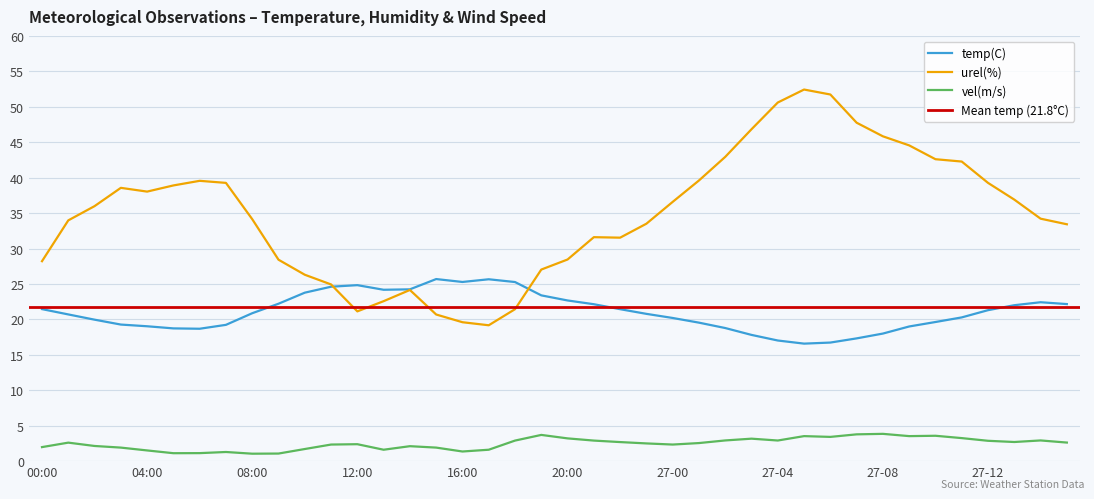

Reading right to left, list all the values displayed in this chart.

temp(C): 27-15=22.2	27-14=22.4	27-13=22.0	27-12=21.3	27-11=20.3	27-10=19.6	27-09=19.0	27-08=18.0	27-07=17.3	27-06=16.7	27-05=16.6	27-04=17.0	27-03=17.8	27-02=18.8	27-01=19.5	27-00=20.2	23:00=20.8	22:00=21.4	21:00=22.1	20:00=22.7	19:00=23.4	18:00=25.3	17:00=25.7	16:00=25.3	15:00=25.7	14:00=24.2	13:00=24.2	12:00=24.8	11:00=24.6	10:00=23.8	09:00=22.2	08:00=20.9	07:00=19.2	06:00=18.7	05:00=18.7	04:00=19.0	03:00=19.3	02:00=20.0	01:00=20.7	00:00=21.4
urel(%): 27-15=33.4	27-14=34.2	27-13=36.9	27-12=39.3	27-11=42.3	27-10=42.6	27-09=44.5	27-08=45.8	27-07=47.8	27-06=51.7	27-05=52.4	27-04=50.6	27-03=46.8	27-02=42.9	27-01=39.6	27-00=36.6	23:00=33.5	22:00=31.5	21:00=31.6	20:00=28.4	19:00=27.0	18:00=21.4	17:00=19.2	16:00=19.6	15:00=20.7	14:00=24.1	13:00=22.6	12:00=21.1	11:00=24.9	10:00=26.3	09:00=28.4	08:00=34.1	07:00=39.3	06:00=39.5	05:00=38.9	04:00=38.0	03:00=38.6	02:00=36.0	01:00=34.0	00:00=28.2
vel(m/s): 27-15=2.6	27-14=2.9	27-13=2.7	27-12=2.9	27-11=3.2	27-10=3.6	27-09=3.5	27-08=3.9	27-07=3.8	27-06=3.4	27-05=3.5	27-04=2.9	27-03=3.2	27-02=2.9	27-01=2.5	27-00=2.3	23:00=2.5	22:00=2.7	21:00=2.9	20:00=3.2	19:00=3.7	18:00=2.9	17:00=1.6	16:00=1.4	15:00=1.9	14:00=2.1	13:00=1.6	12:00=2.4	11:00=2.3	10:00=1.7	09:00=1.1	08:00=1.1	07:00=1.3	06:00=1.1	05:00=1.1	04:00=1.5	03:00=1.9	02:00=2.1	01:00=2.6	00:00=2.0